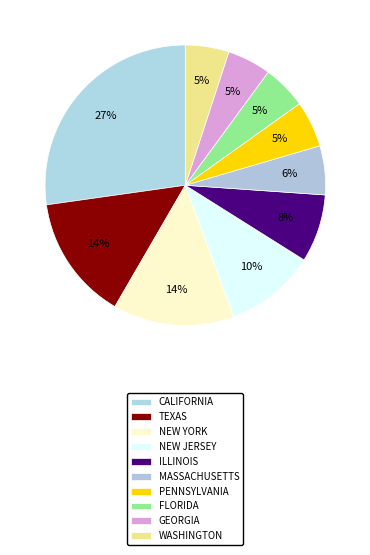

Does NEW YORK account for over 50% of the chart?

No